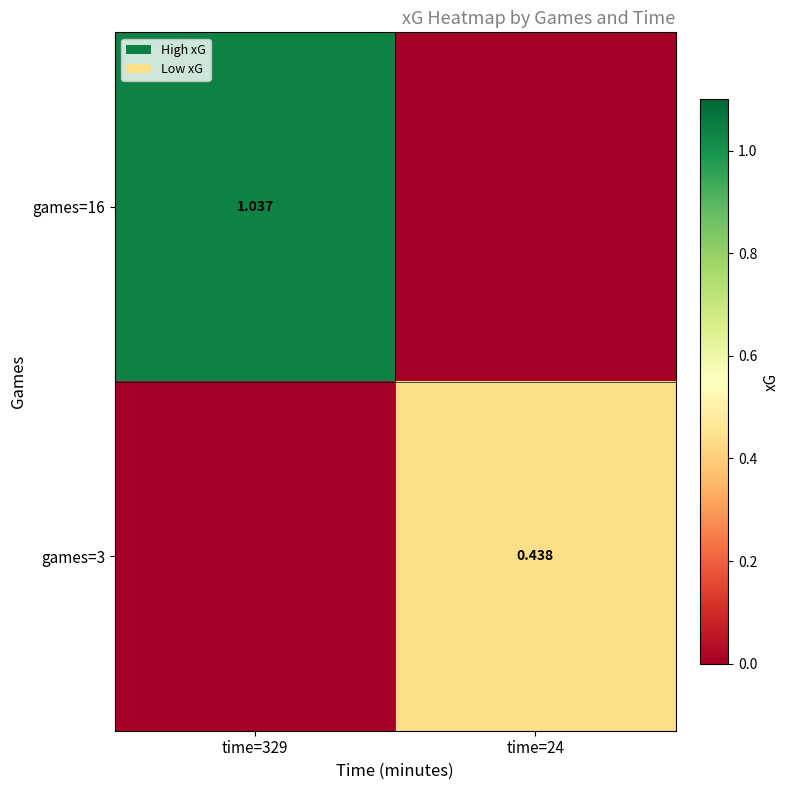

Which series has the largest range (max minus min)?

games=16